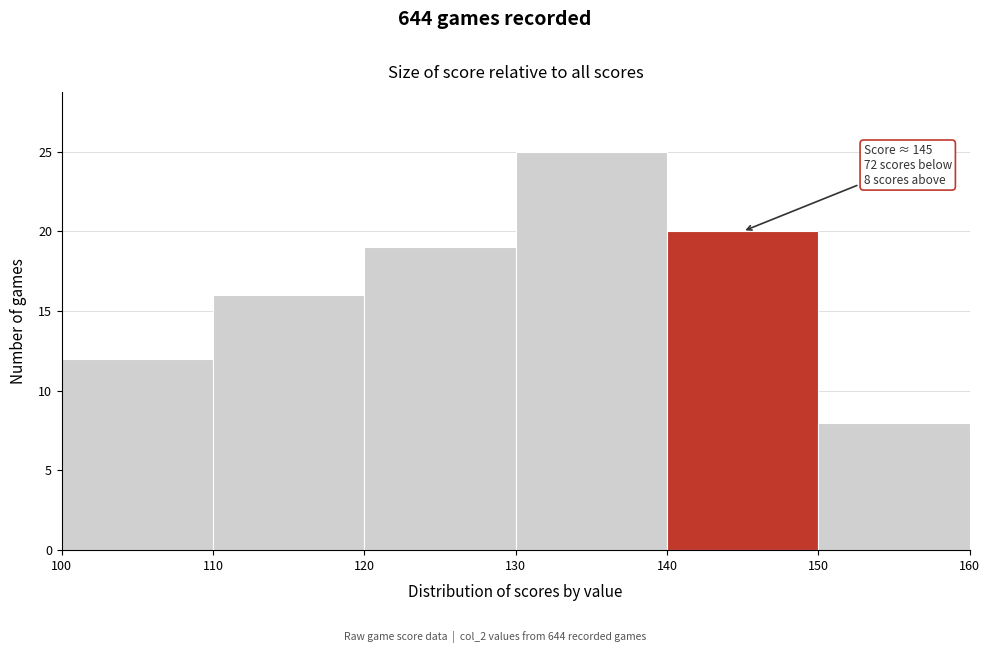

Which range on the x-axis has the tallest bar?

130 to 140